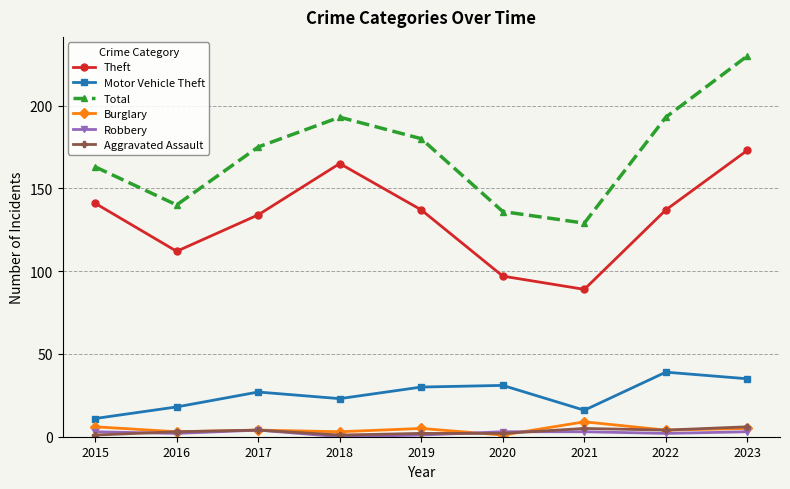

What is the greatest value displayed?

230